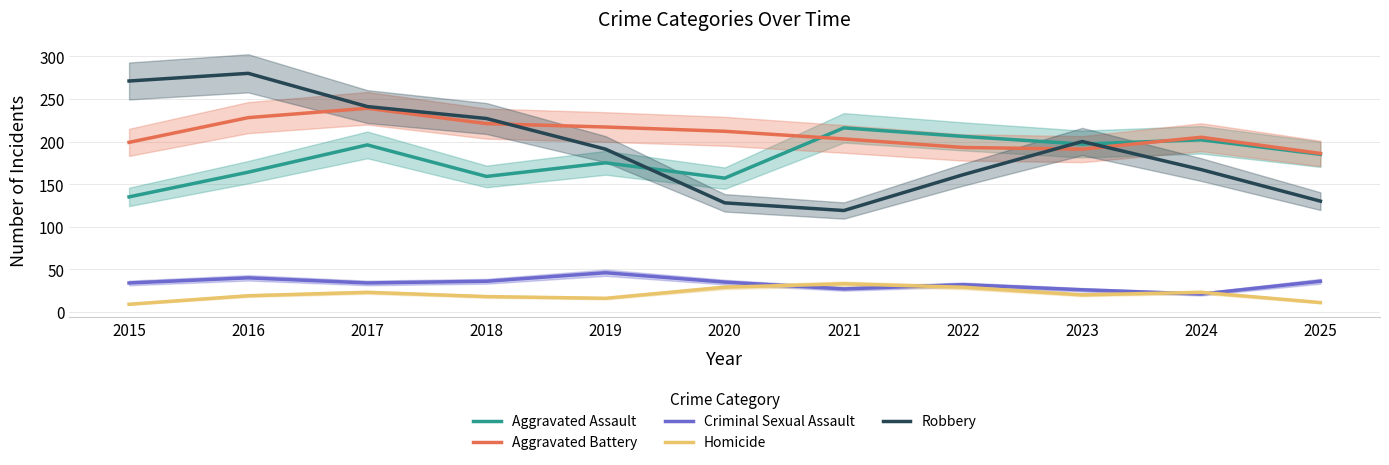

Where is Aggravated Battery nearest to the value 212?

2020